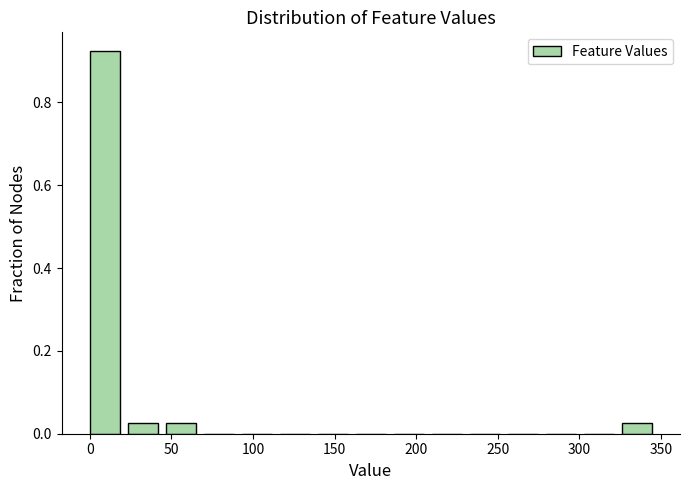

Over which range of the x-axis is the bar tallest?

0 to 25